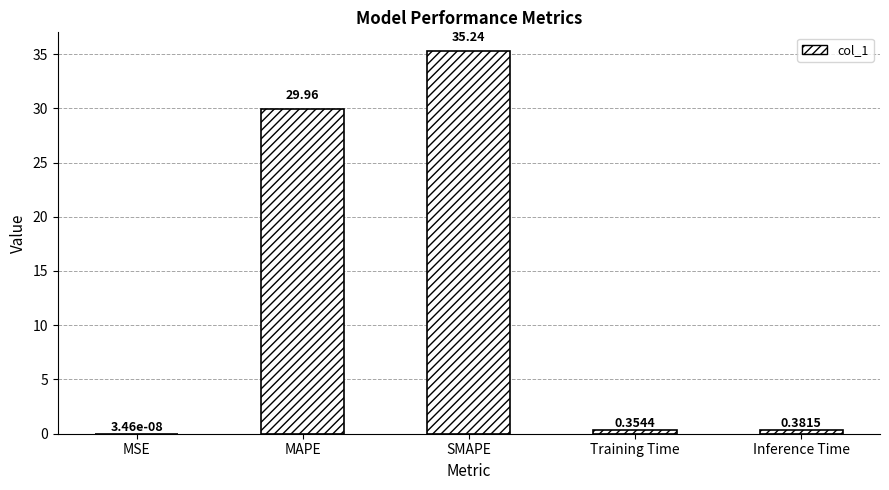

Between MAPE and SMAPE, which is larger?

SMAPE